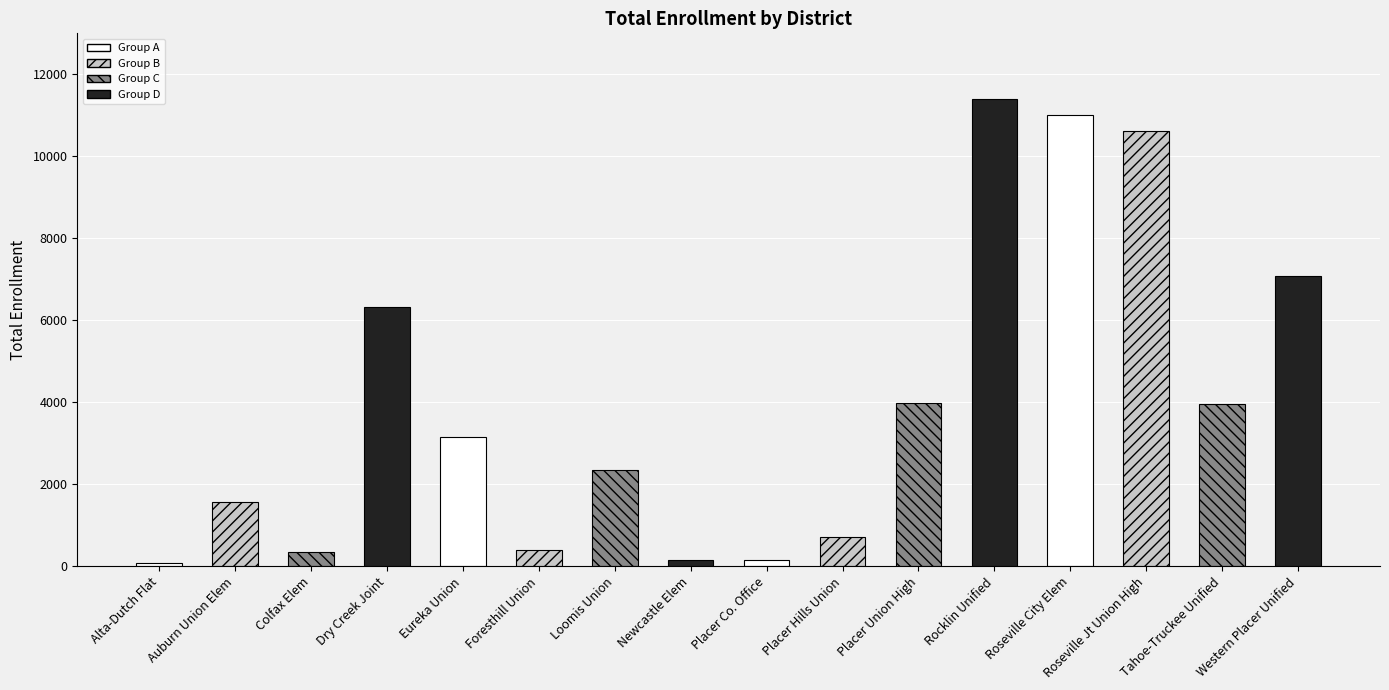

Are the bars grouped side by side (vs. stacked)?

No